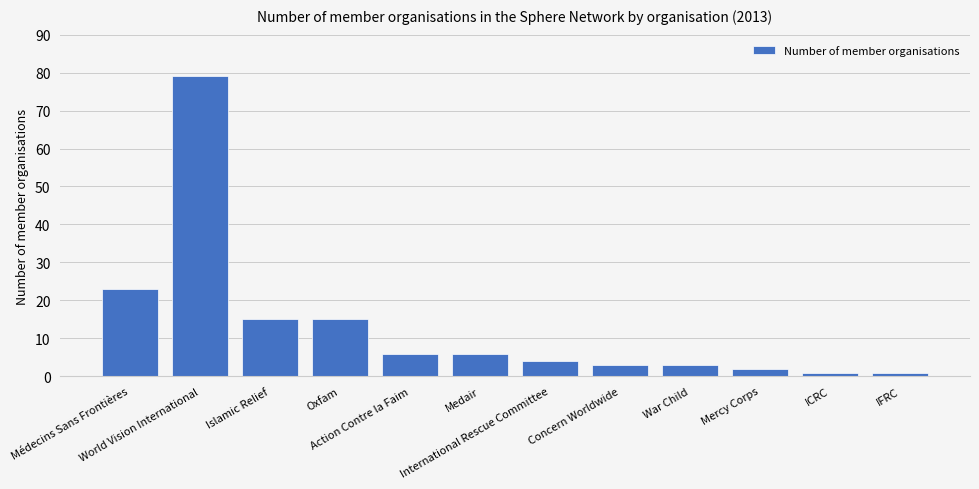

Which has a higher value, Mercy Corps or Médecins Sans Frontières?

Médecins Sans Frontières